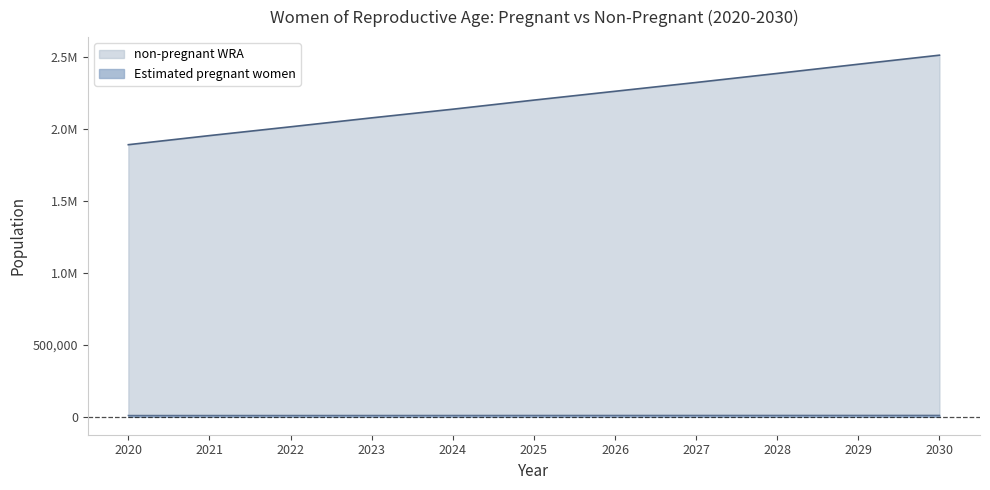

At how many categories does at least one series exceed 1596608?

11